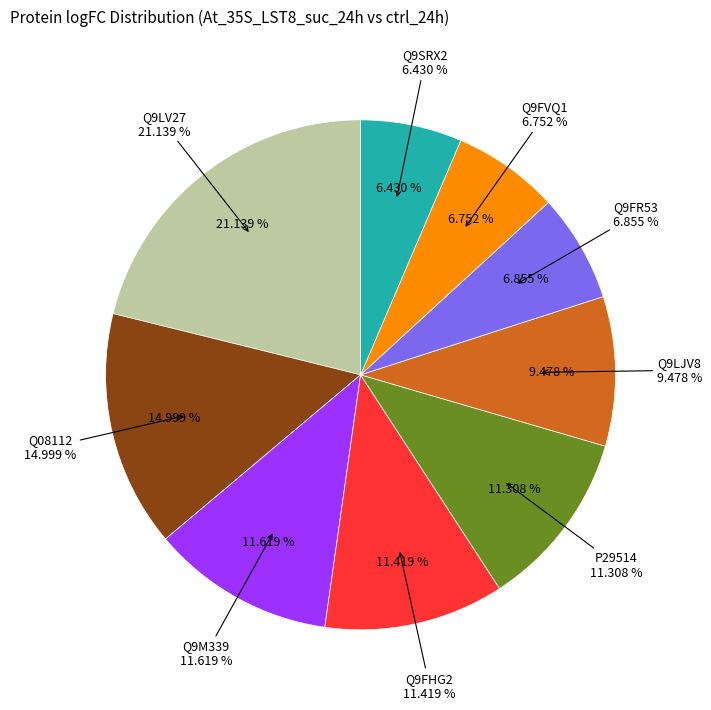

Combined, do P29514 and Q08112 account for over 50%?

No